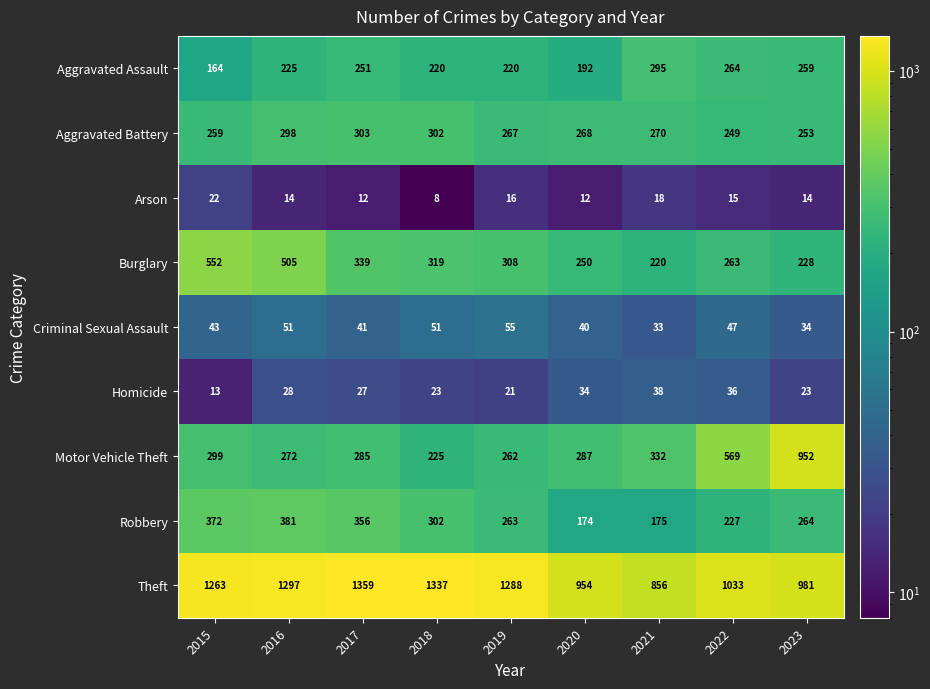

True or false: Theft has a value of 1337 at 2018.

True